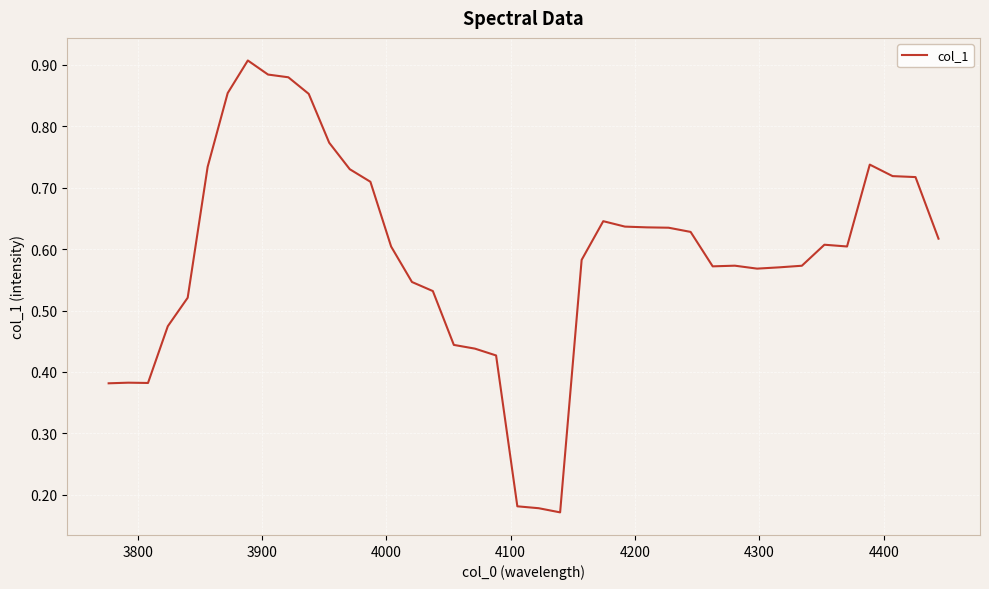

Is this an area chart (filled region under the line)?

No